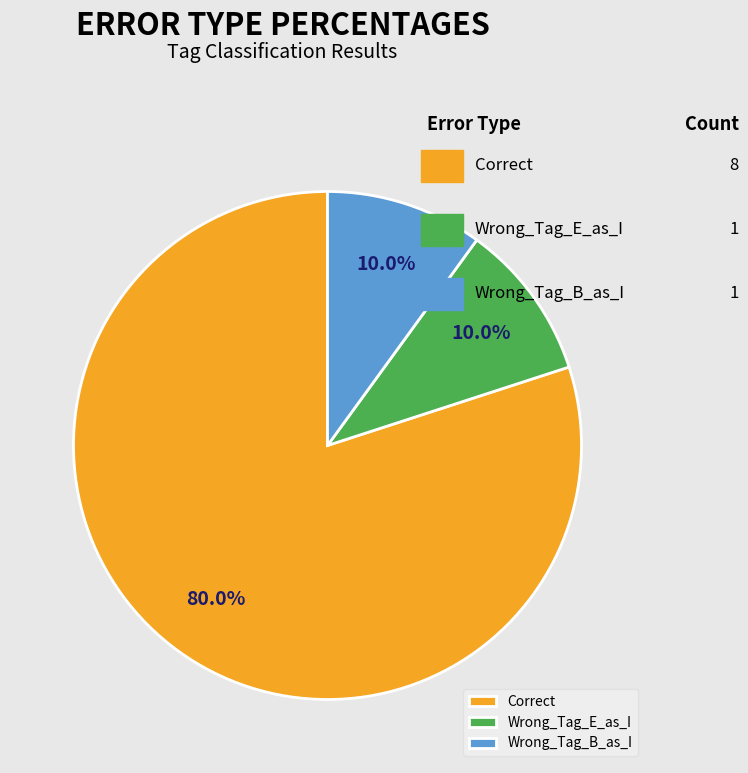

Which category accounts for the majority?

Correct